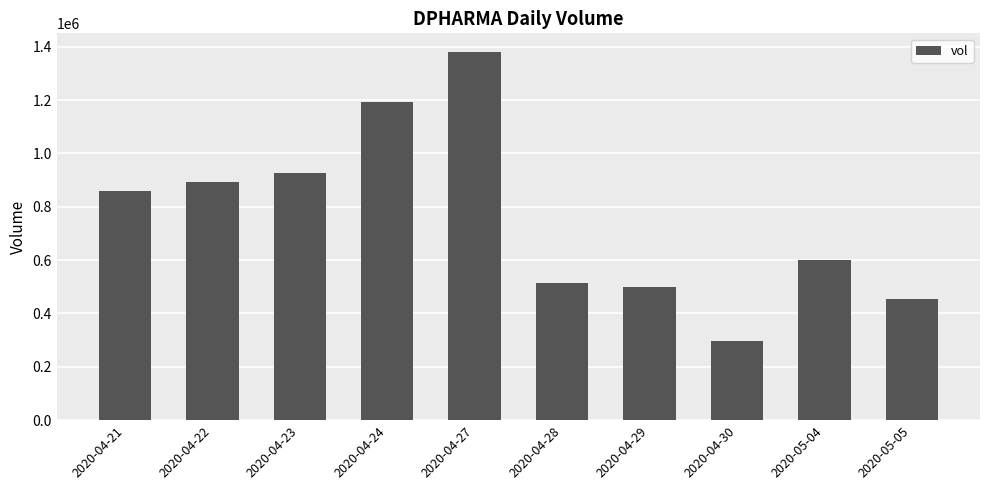

What is the change in value from 2020-04-21 to 2020-04-28?

-343300